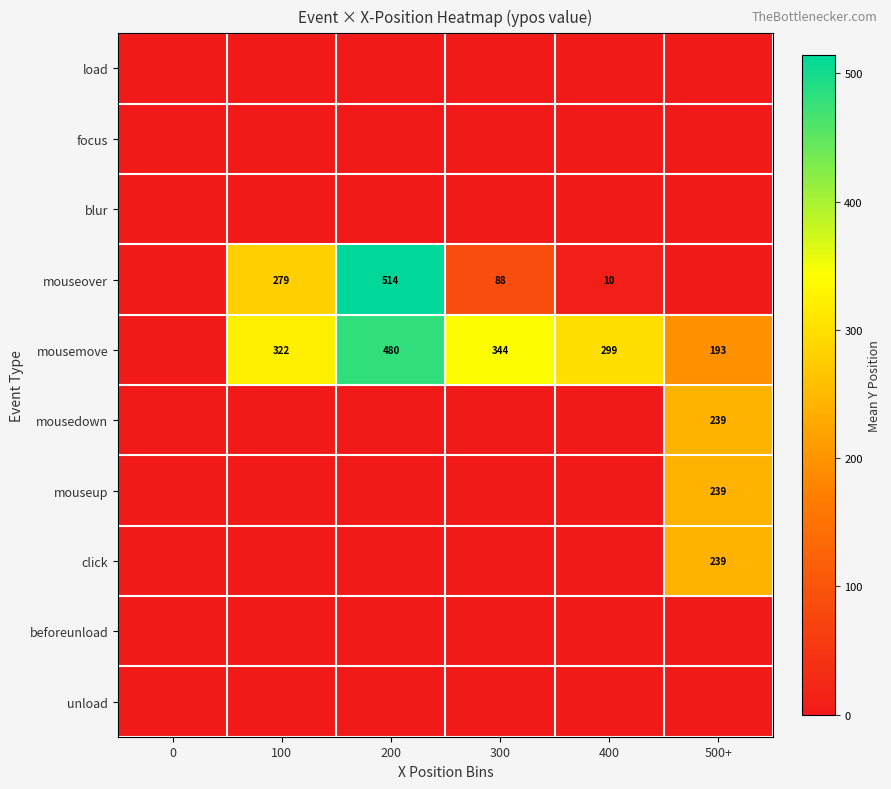

Is it true that mousemove equals 344 at 300?

True